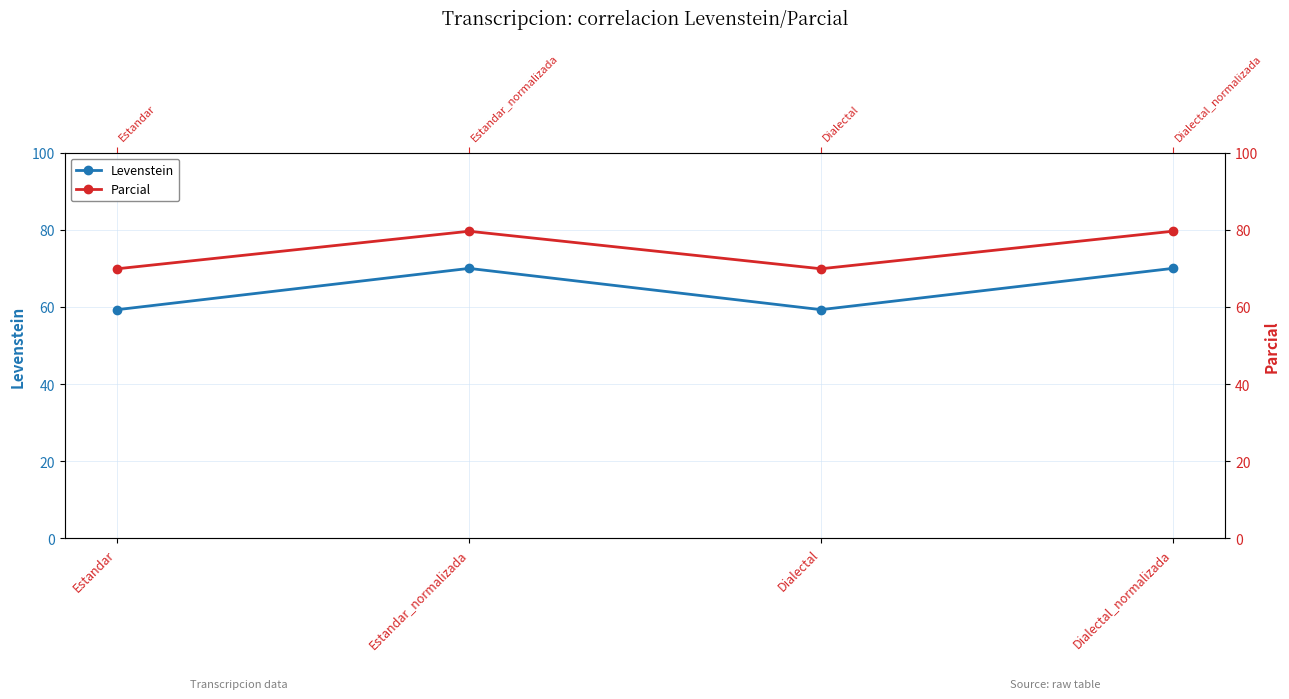

True or false: Parcial and Levenstein intersect in this chart.

False